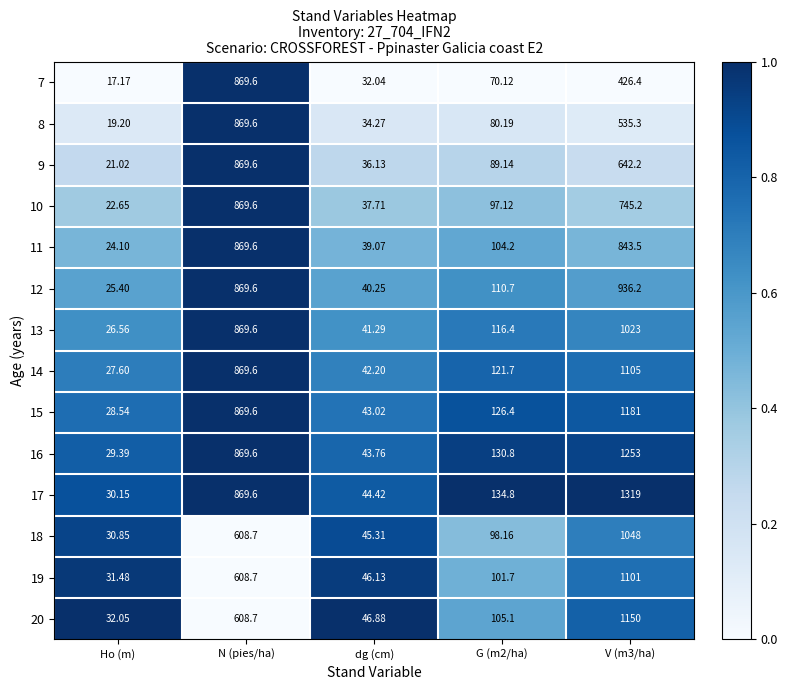

At which label does 20 reach its minimum?

Ho (m)